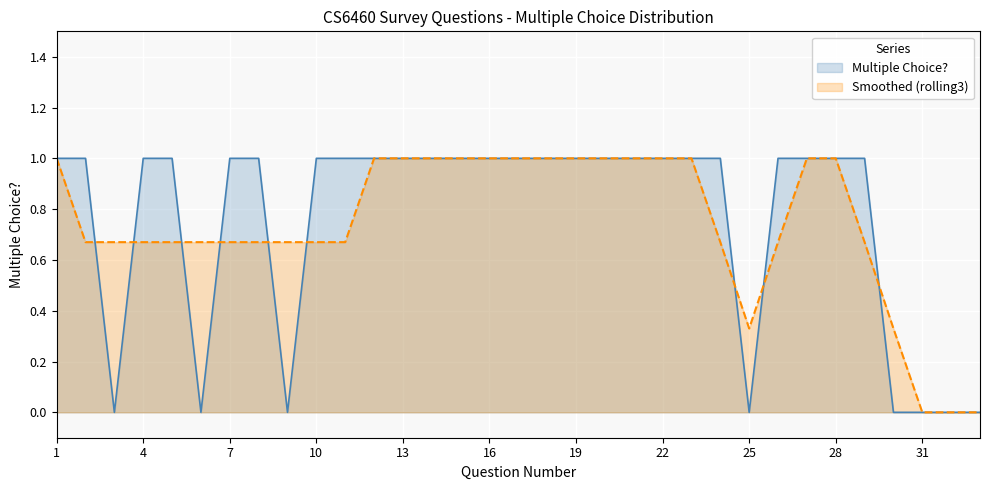

Rank the series by their average value, from lowest to highest.

Smoothed (rolling3), Multiple Choice?